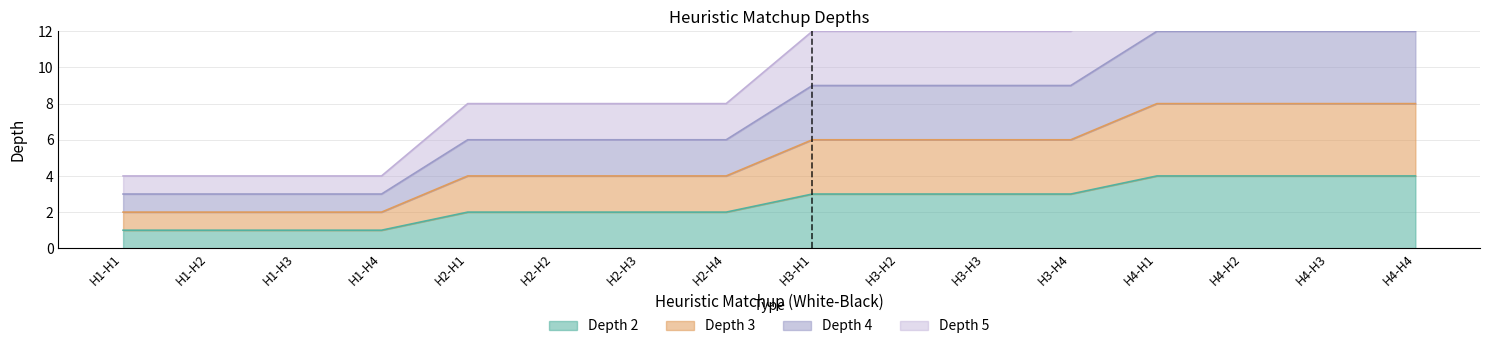

True or false: Depth 4 has a value of 9 at H3-H2.

True